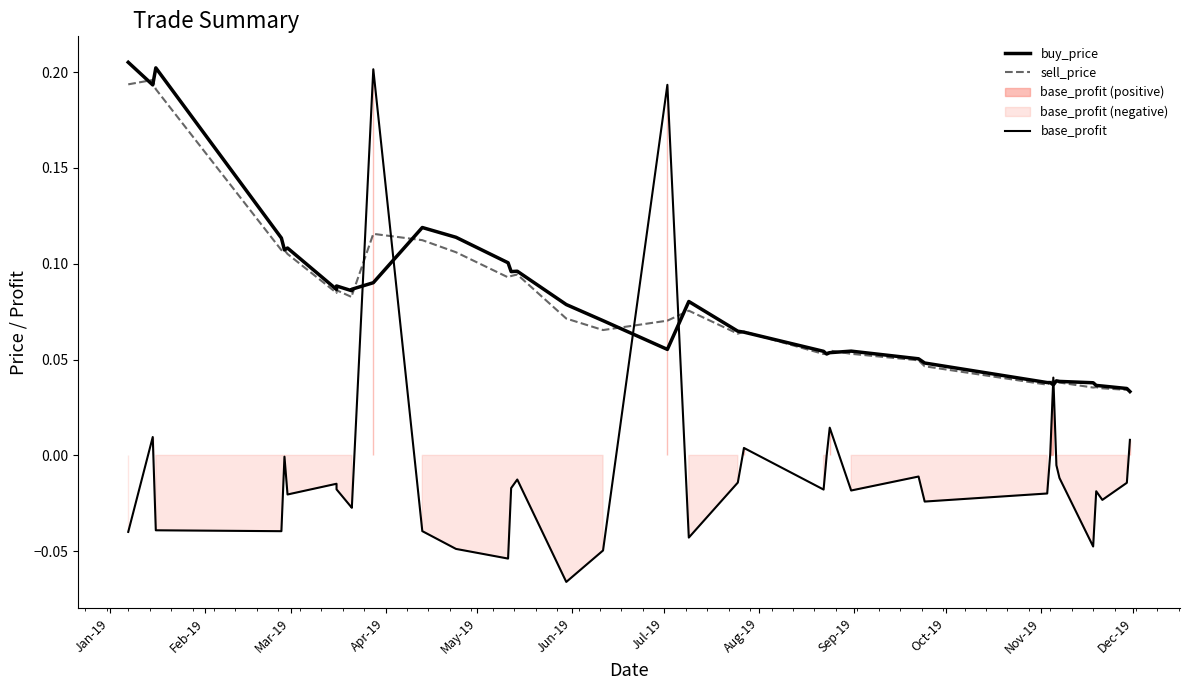

What are all the series names shown in the legend?

buy_price, sell_price, base_profit